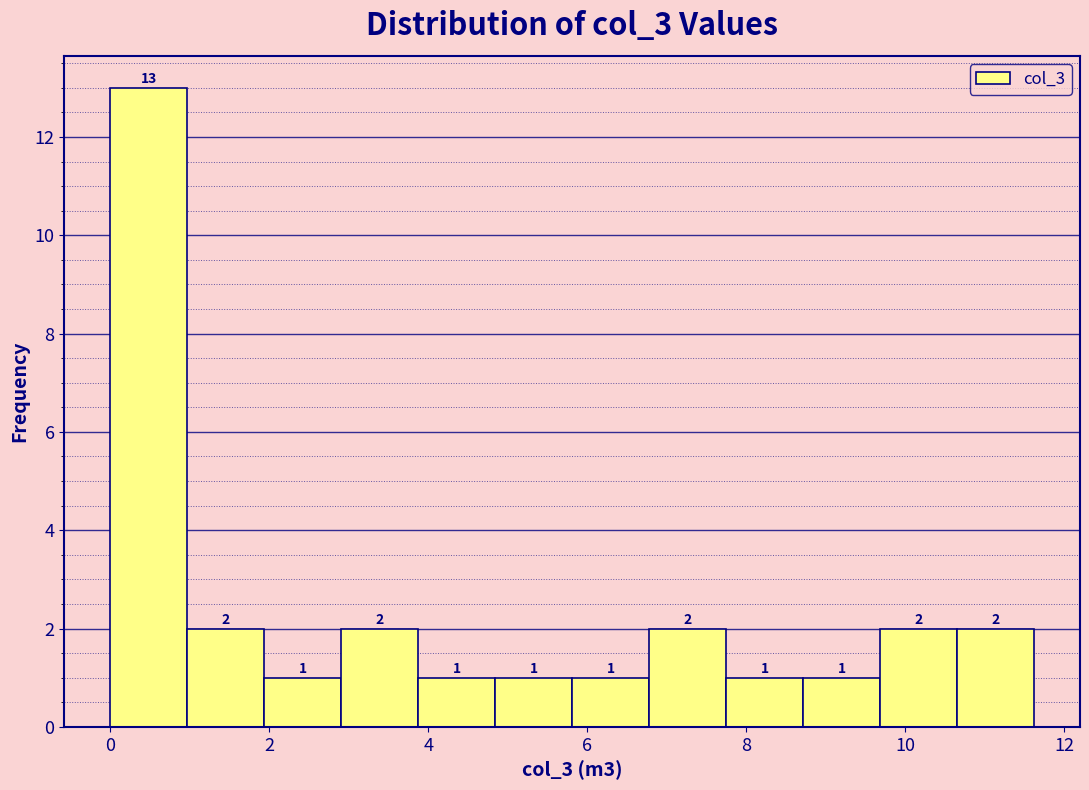

How tall is the bar that spans 9.6 to 10.6 on the x-axis? The bar edges are not printed on the chart, so give them approximately, as read against the axis.

2